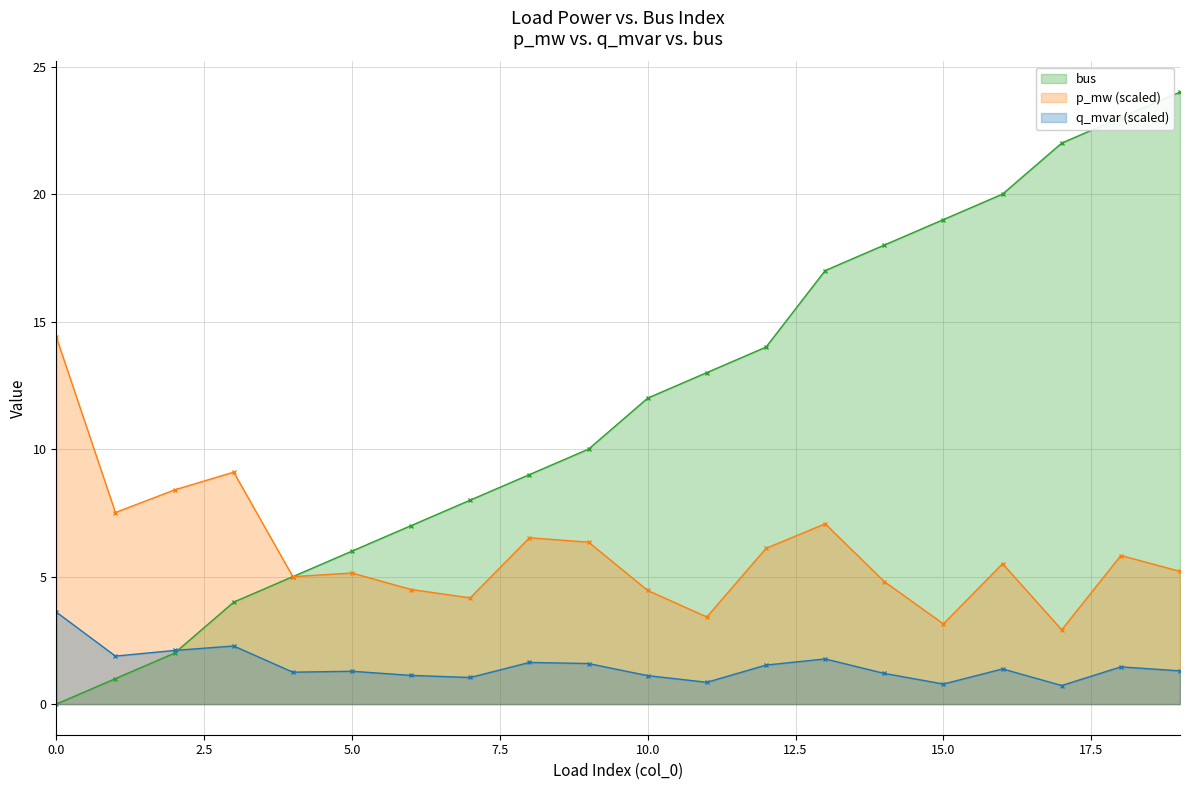

Which category has the highest value across all series?

19